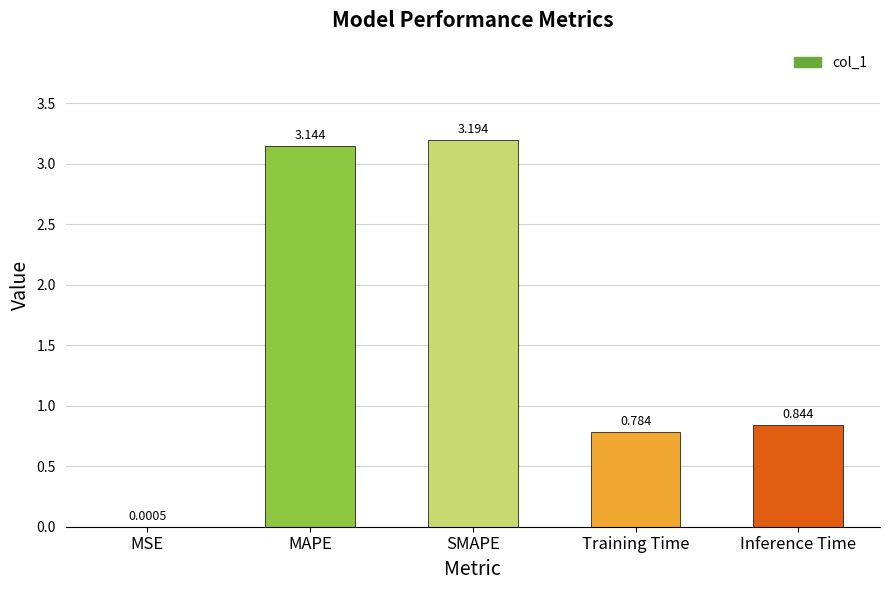

At which category does the chart reach its peak across all series?

SMAPE